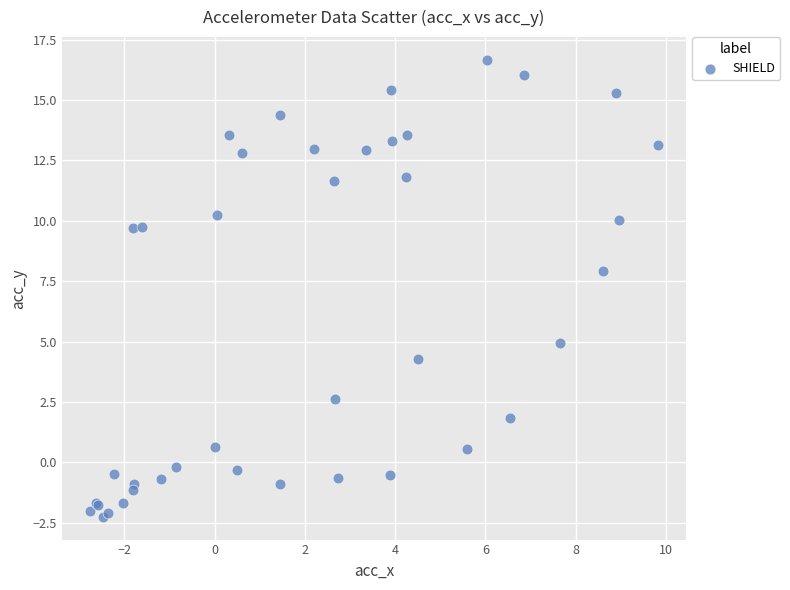

What Y value in the scatter plot is closest to 7?

7.9